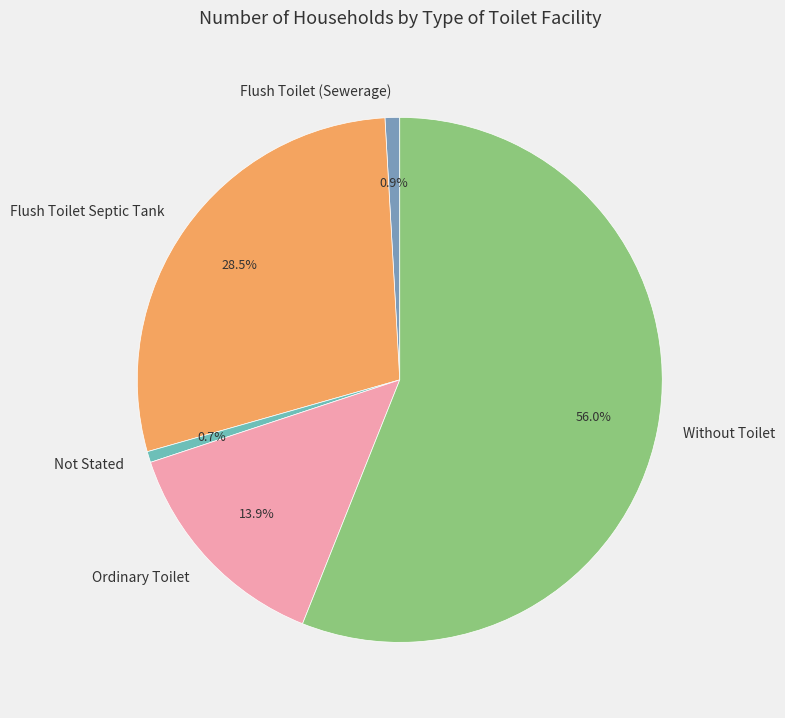

What portion of the pie excludes Flush Toilet (Sewerage)?

99.1%